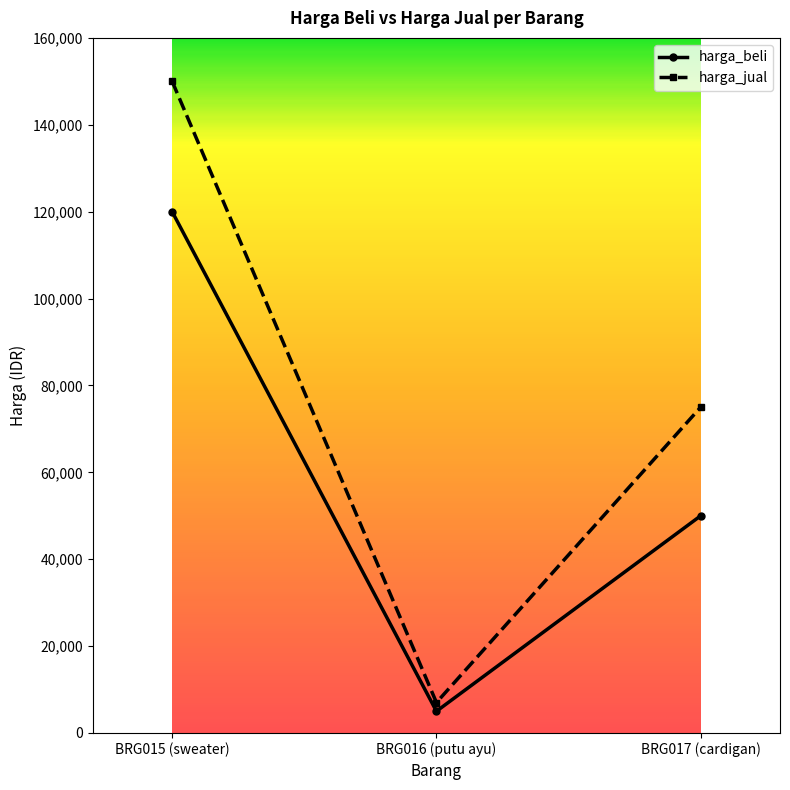

Is this an area chart (filled region under the line)?

No